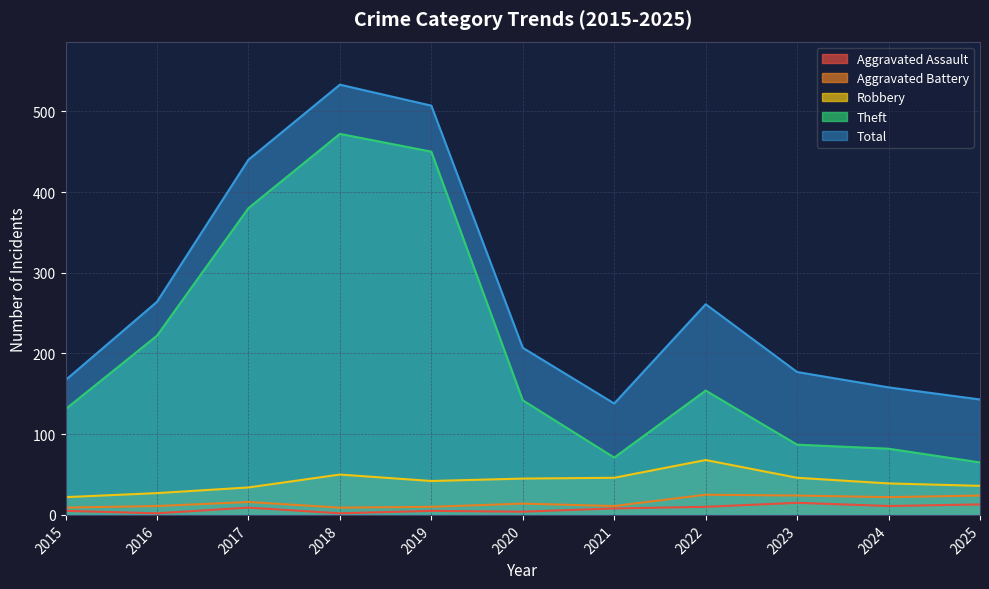

Reading left to right, what are all the values shown in this chart?

Aggravated Assault: 5	2	9	2	5	4	8	10	15	11	13
Aggravated Battery: 9	11	16	9	10	14	11	25	24	22	24
Robbery: 22	27	34	50	42	45	46	68	46	39	36
Theft: 131	222	380	472	450	142	71	154	87	82	65
Total: 167	264	440	533	507	207	138	261	177	158	143